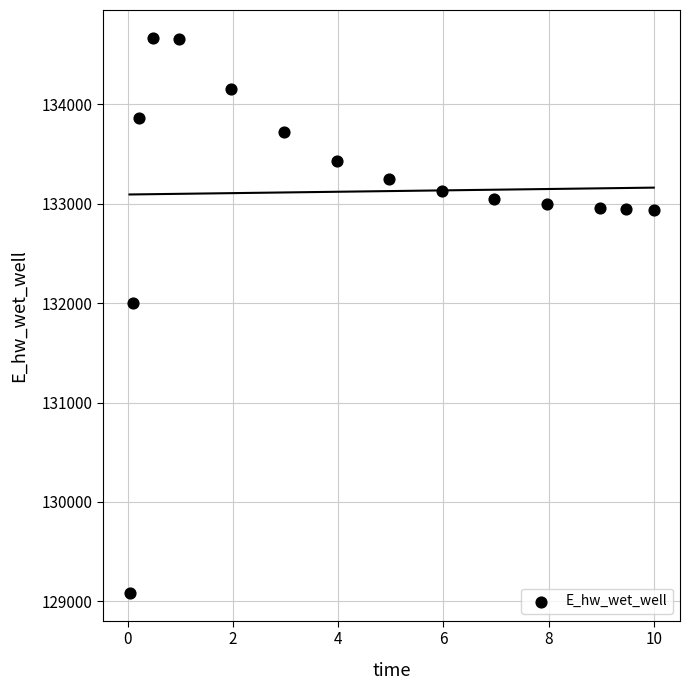

What Y value in the scatter plot is closest to 131876?

131997.9